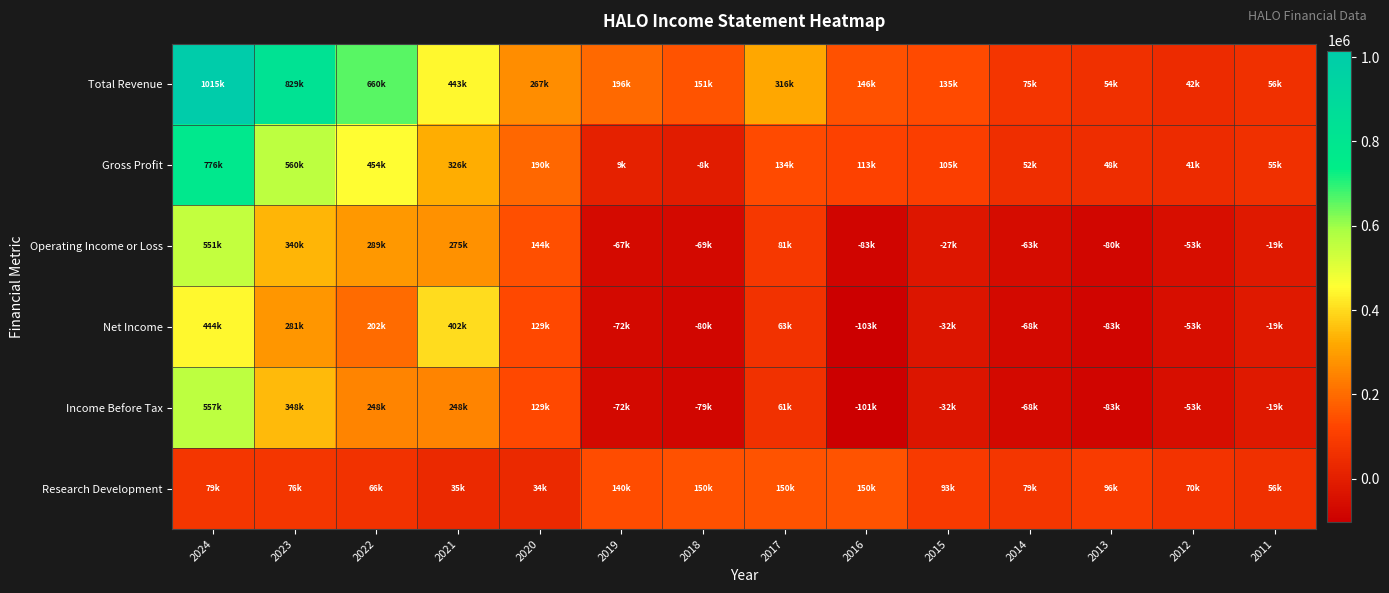

Reading left to right, extract all data points from this chart.

Total Revenue: 2024=1015300	2023=829300	2022=660100	2021=443300	2020=267600	2019=196000	2018=151900	2017=316600	2016=146700	2015=135100	2014=75300	2013=54800	2012=42300	2011=56100
Gross Profit: 2024=776900	2023=560500	2022=454200	2021=326200	2020=190000	2019=9600	2018=-8500	2017=134800	2016=113500	2015=105800	2014=52600	2013=48600	2012=41200	2011=55800
Operating Income or Loss: 2024=551500	2023=340100	2022=289400	2021=275900	2020=144300	2019=-67600	2018=-69300	2017=81000	2016=-83200	2015=-27500	2014=-63000	2013=-80400	2012=-53600	2011=-19800
Net Income: 2024=444100	2023=281600	2022=202100	2021=402700	2020=129100	2019=-72200	2018=-80300	2017=63000	2016=-103000	2015=-32200	2014=-68400	2013=-83500	2012=-53600	2011=-19800
Income Before Tax: 2024=557100	2023=348300	2022=248900	2021=248500	2020=129300	2019=-72300	2018=-79800	2017=61600	2016=-101900	2015=-32200	2014=-68400	2013=-83500	2012=-53600	2011=-19800
Research Development: 2024=79000	2023=76400	2022=66600	2021=35700	2020=34200	2019=140800	2018=150300	2017=150600	2016=150800	2015=93200	2014=79700	2013=96600	2012=70000	2011=56400